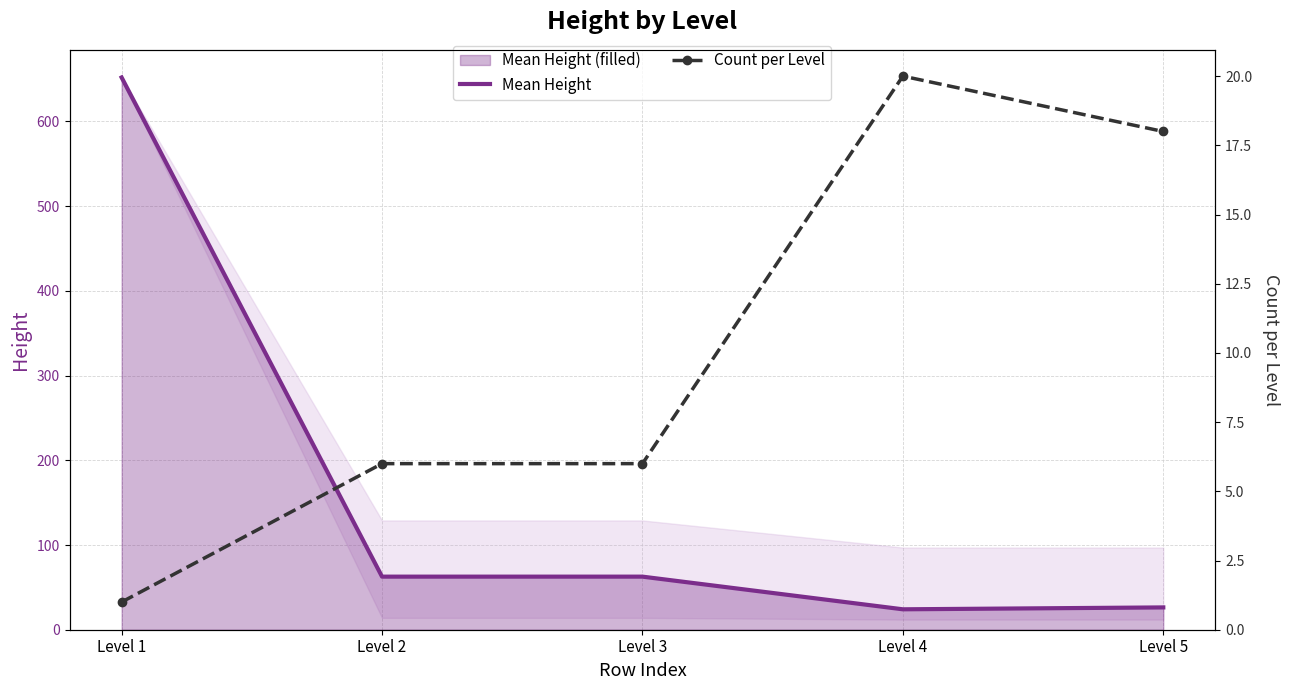

The Count per Level series shows 0.6 at Level 1. True or false?

False